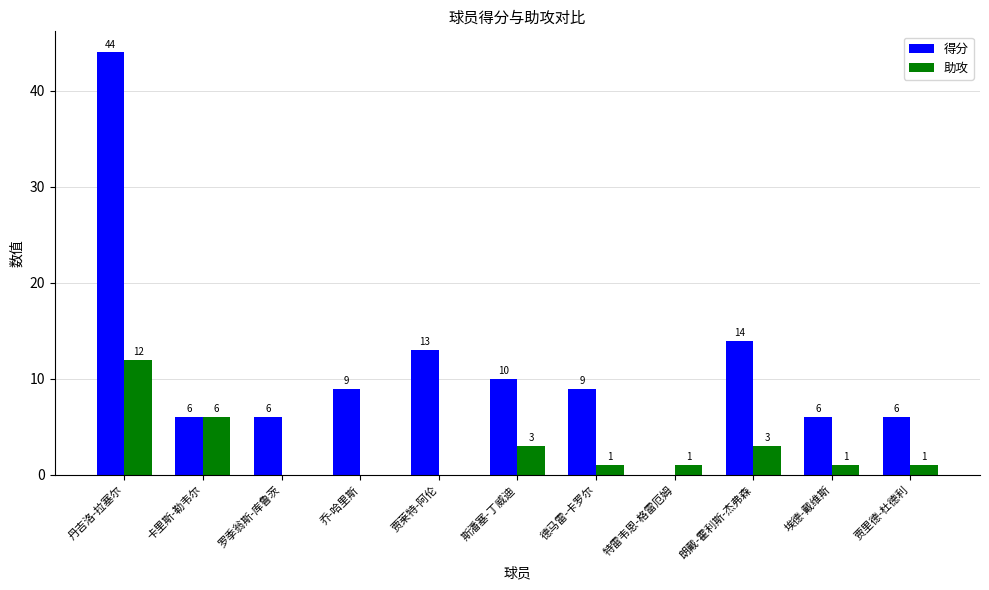

Is the value of 助攻 at 罗季翁斯-库鲁茨 greater than the value of 得分 at 埃德-戴维斯?

No